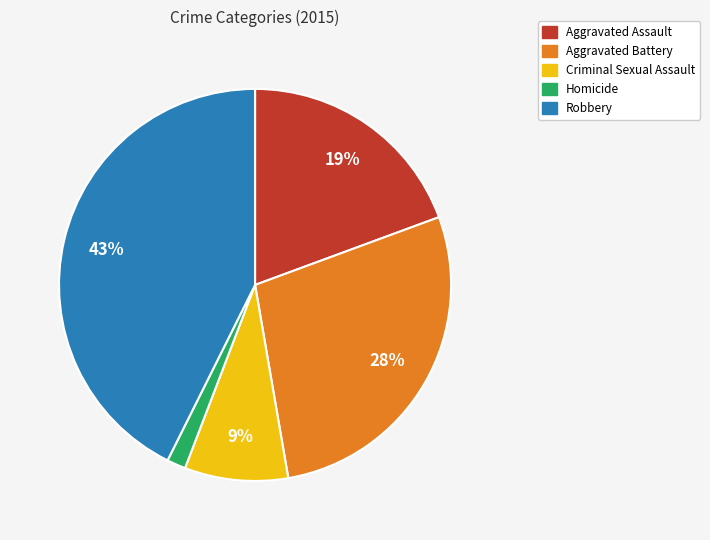

Is it true that Homicide is 2% of the pie?

True